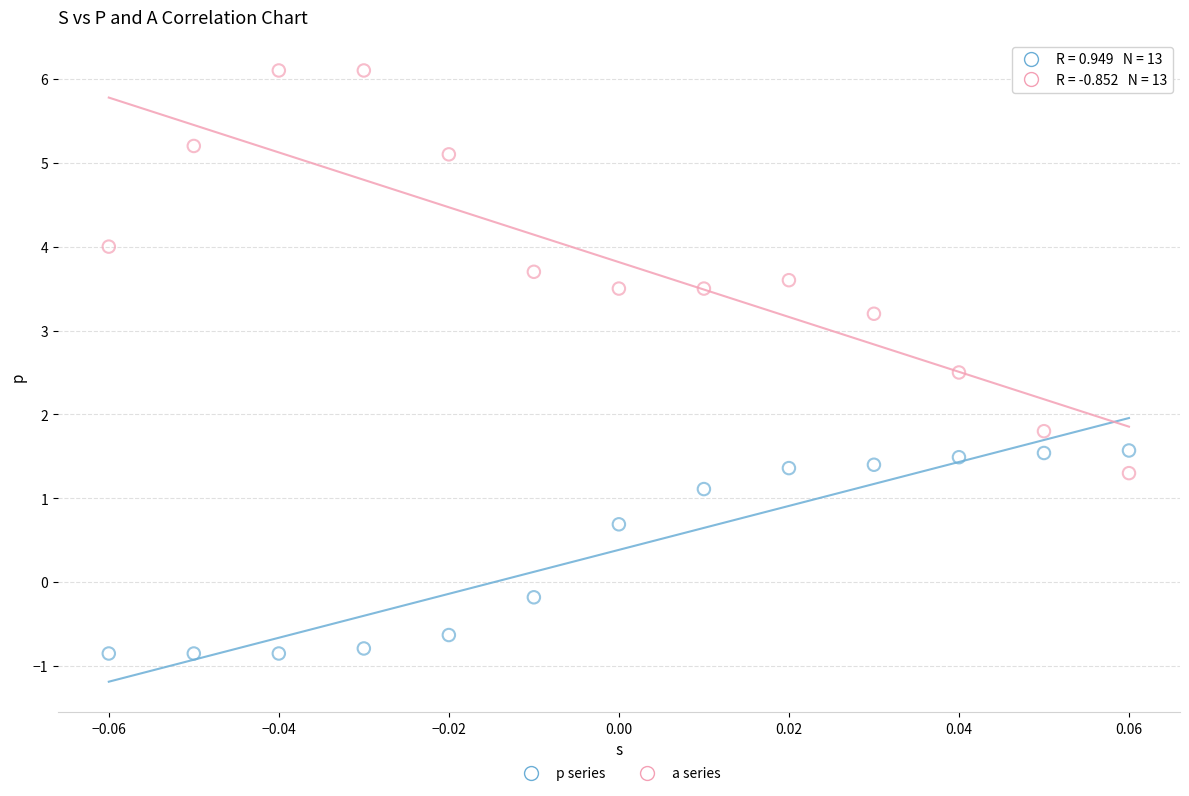

Which series contains the highest Y value?

a series